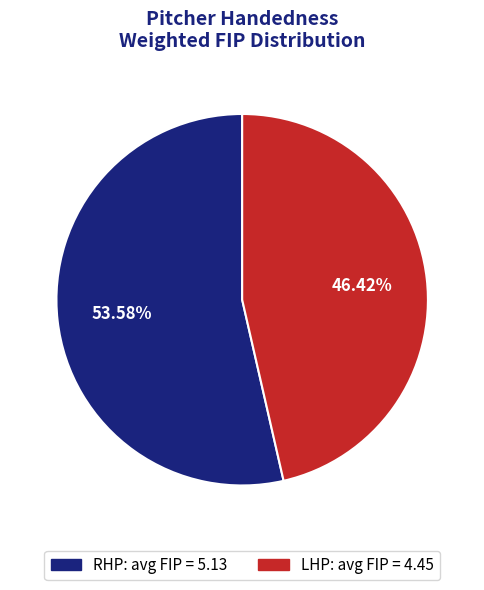

What is the total percentage of RHP and LHP?

100.0%